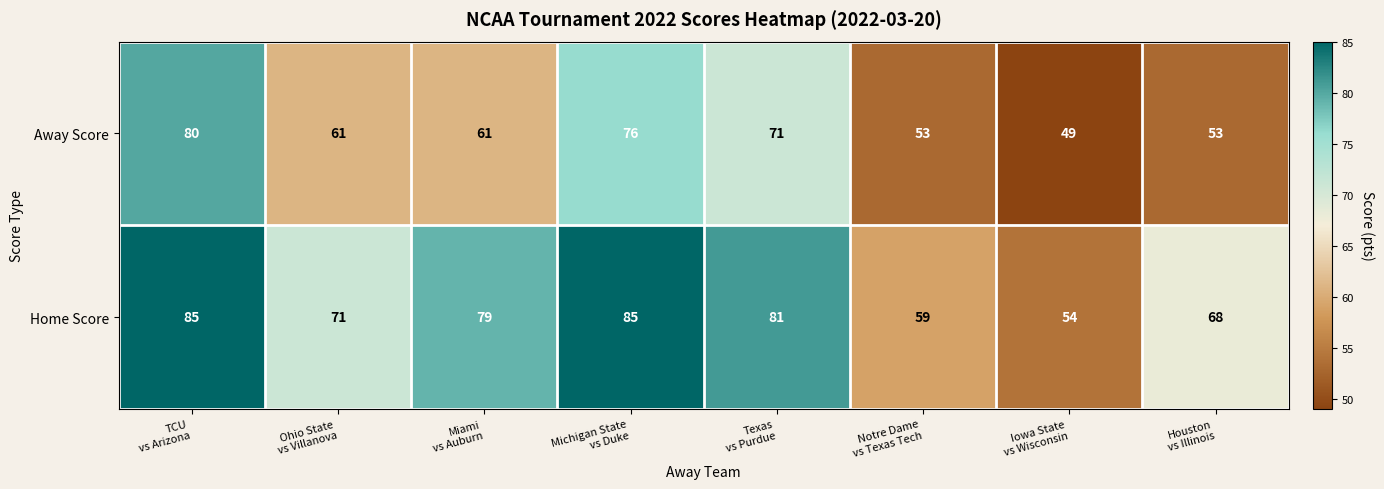

What is the average value of the Away Score series?

63